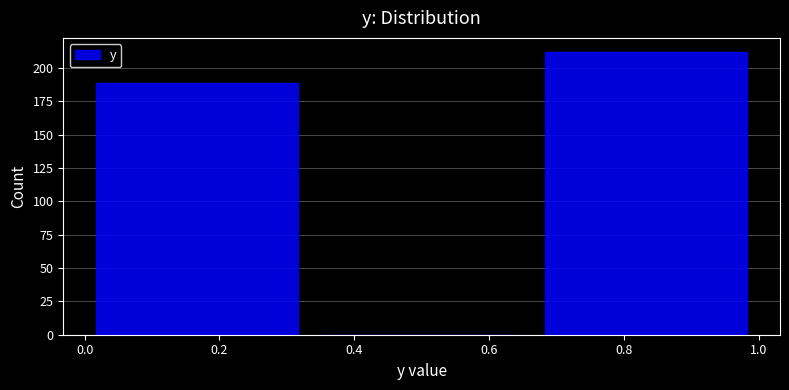

What is the height of the bar covering 0.00 to 0.34 on the x-axis? Neither the bar edges nor the heights are printed on the chart, so give them approximately, as read against the axes.

190